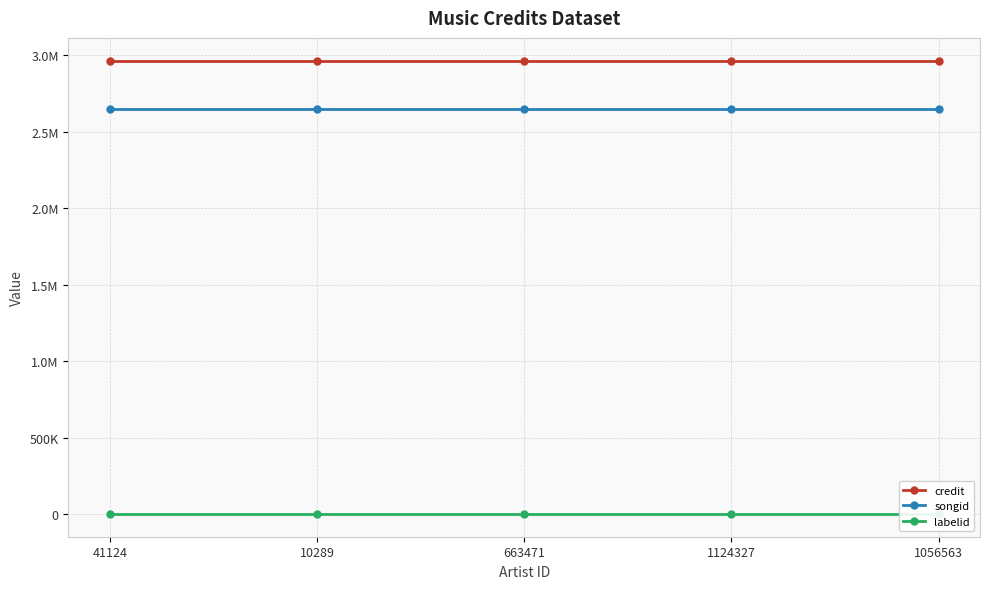

What is the approximate value of songid at 1124327?

2645146